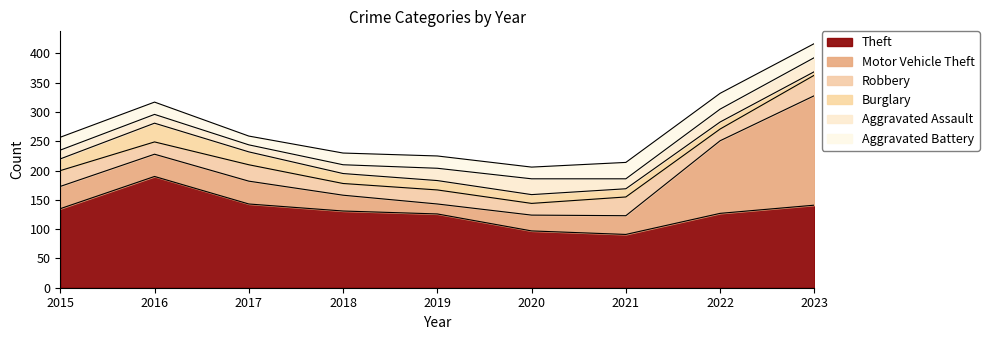

How many interior local peaks does the Theft series have?

1